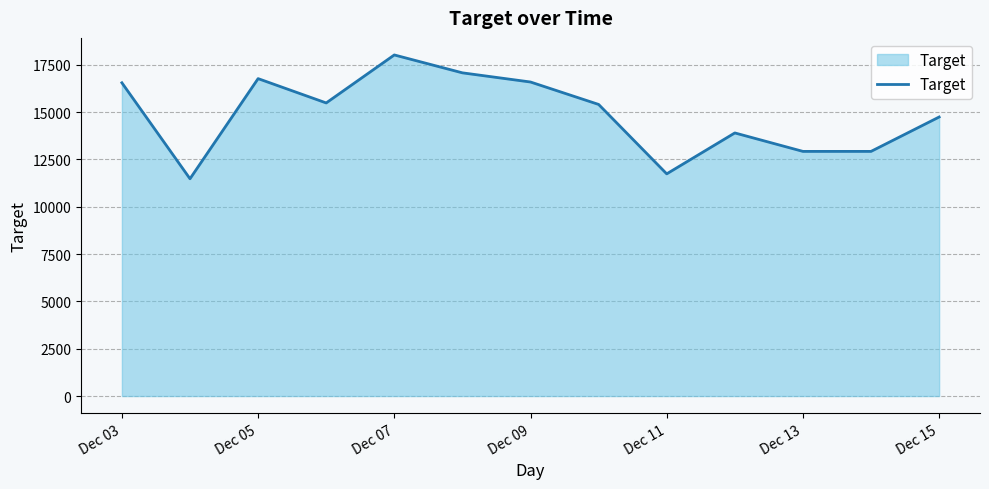

What is the difference between the maximum and minimum values?

6542.4